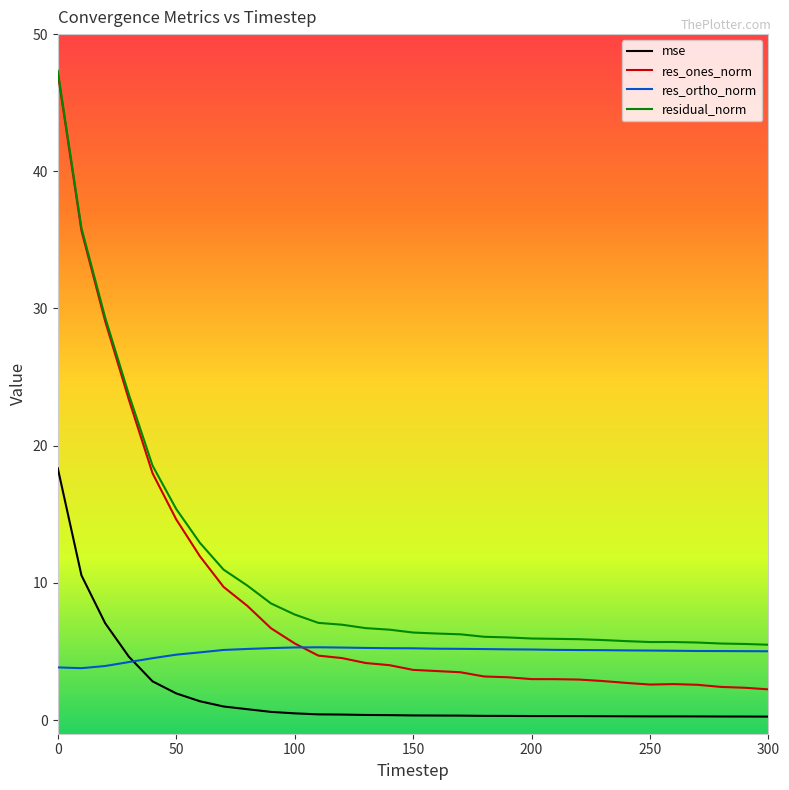

True or false: res_ones_norm and mse intersect in this chart.

False